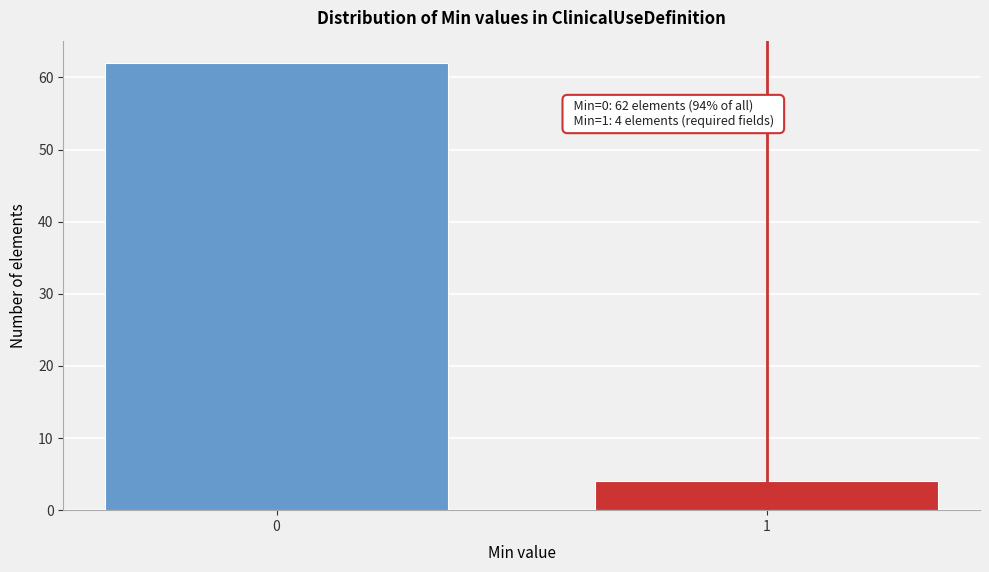

Reading right to left, transcribe all the data shown in this chart.

1=4	0=62